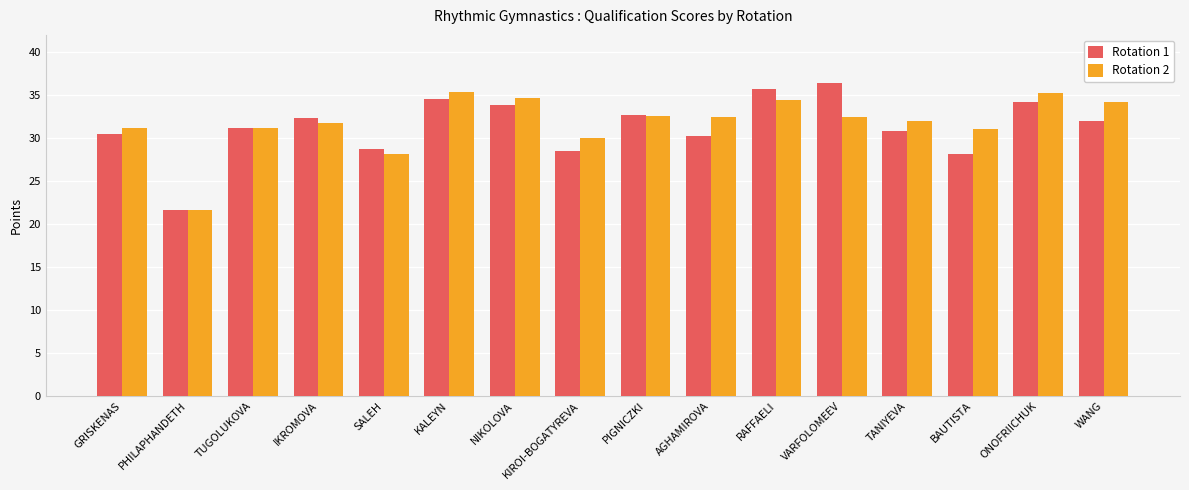

True or false: Rotation 1 has a value of 32.6 at PIGNICZKI.

True